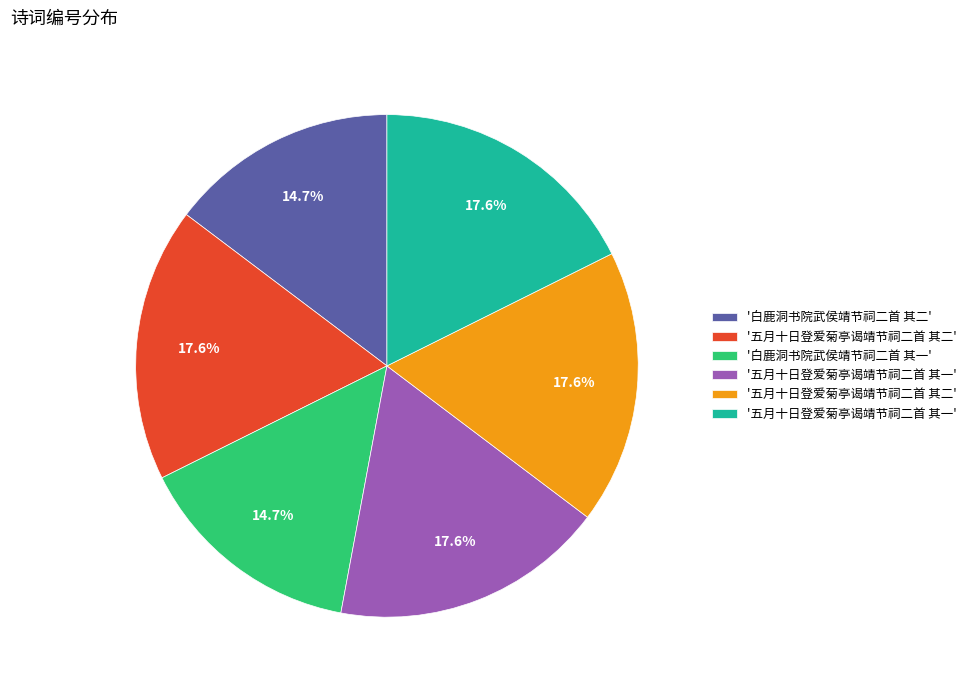

Is there any slice that represents more than half of the pie?

No